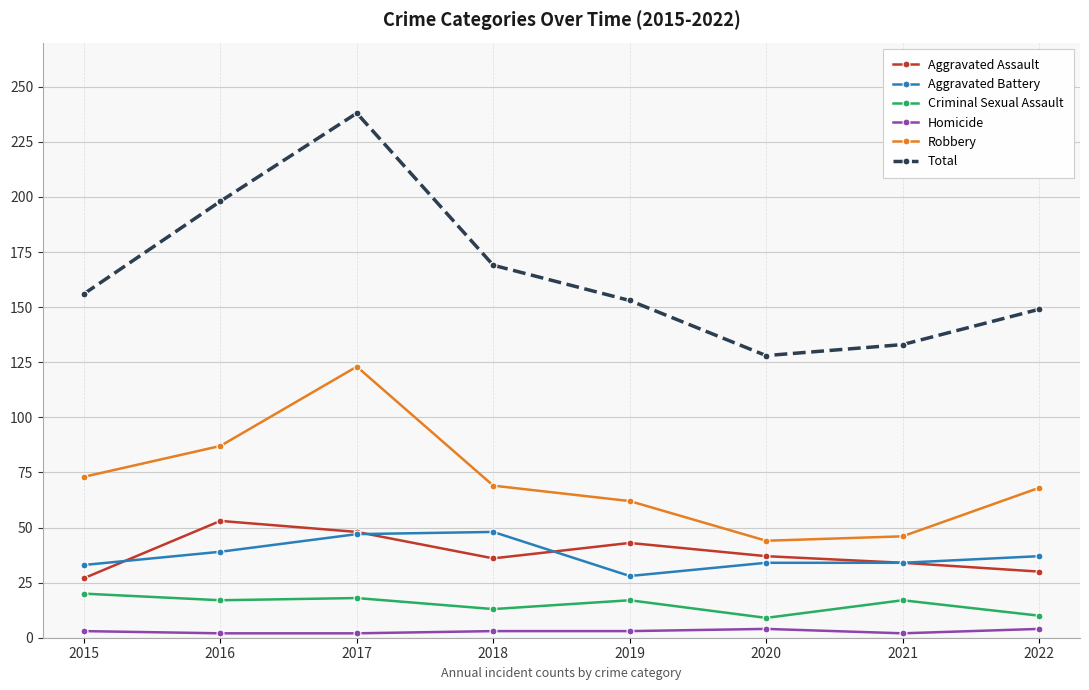

What is the difference between the Homicide values at 2022 and 2021?

2